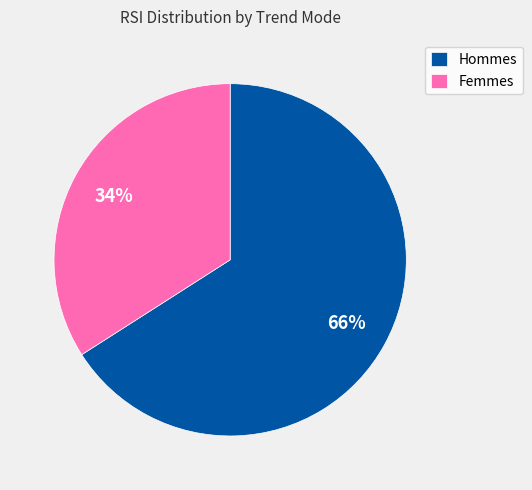

Do Hommes and Femmes together represent more than half of the pie?

Yes